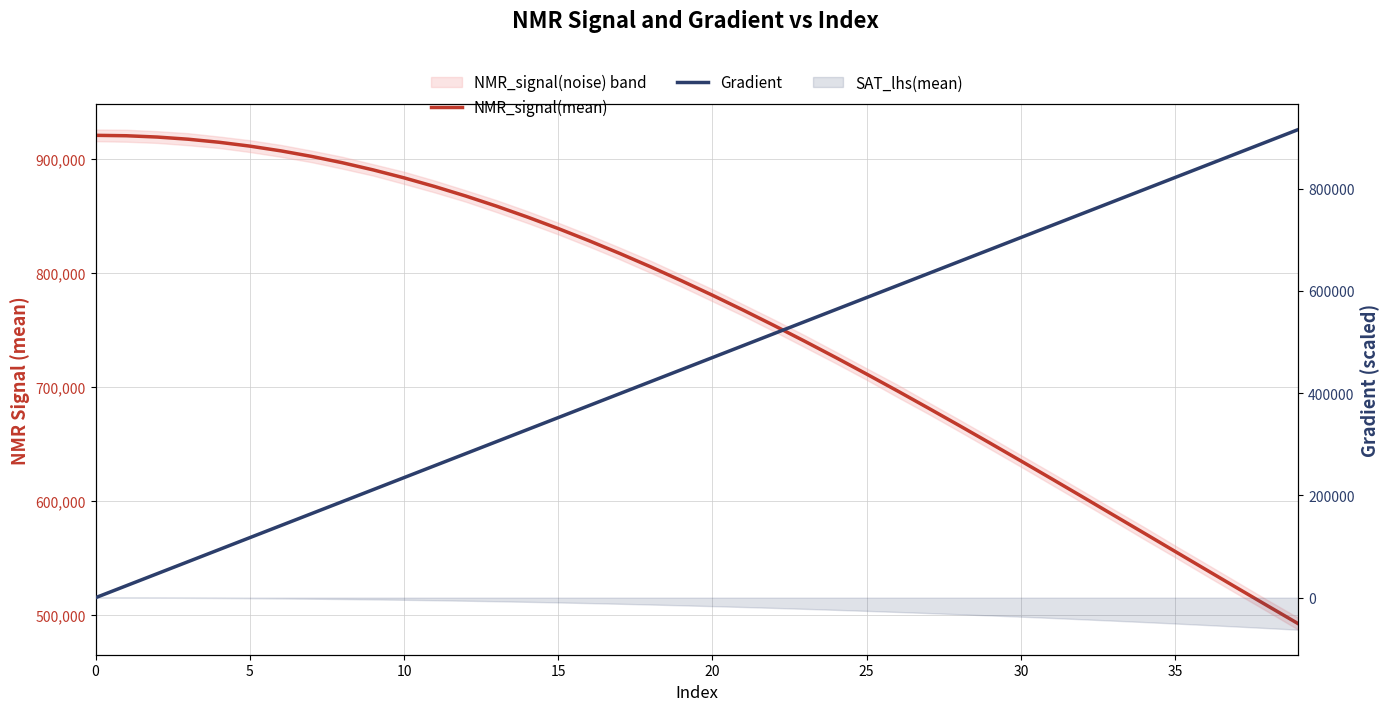

What is the label of the 17th point from the right?

23